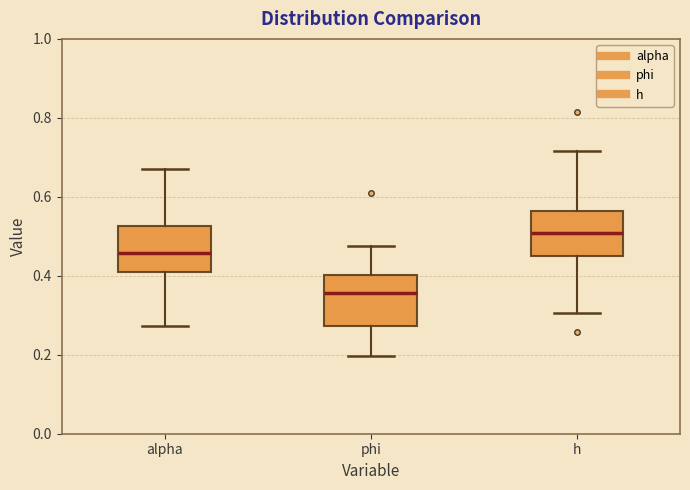

Reading left to right, transcribe this box plot: for each box, give where its median line is, the range the box spans, and where its two whiskers end, as read against the y-axis. The values are not printed on the chart, so give them approximately, as read against the axis.

alpha: median 0.46, box 0.40 to 0.52, whiskers 0.28 to 0.68
phi: median 0.36, box 0.28 to 0.40, whiskers 0.20 to 0.48
h: median 0.50, box 0.46 to 0.56, whiskers 0.30 to 0.72